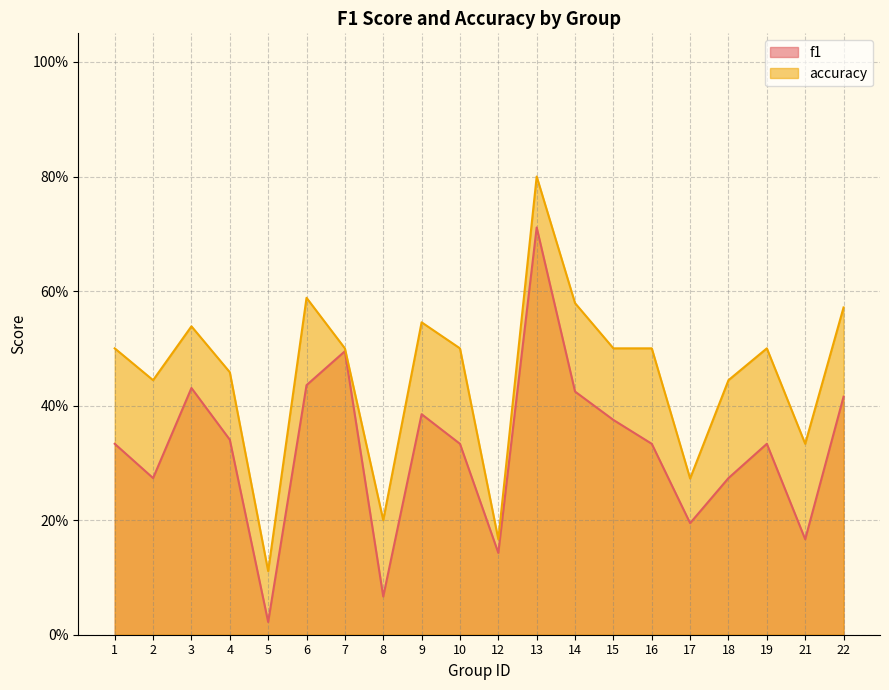

What is the value of the accuracy point at the 16th from the left?

0.3